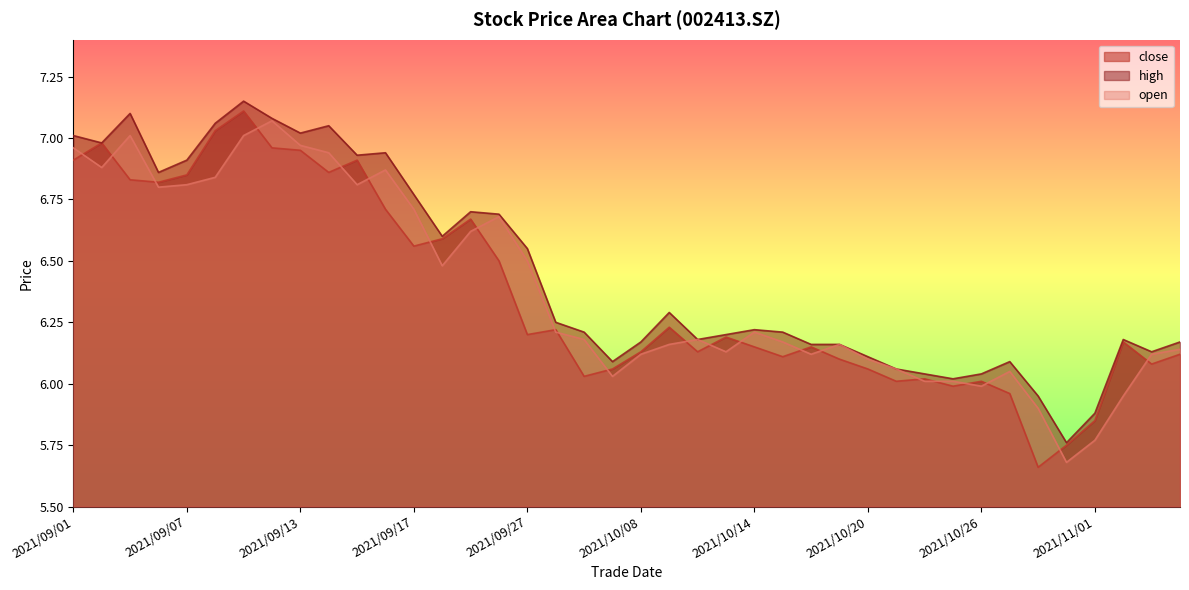

Reading left to right, transcribe all the data shown in this chart.

close: 6.9	7.0	6.8	6.8	6.8	7.0	7.1	7.0	7.0	6.9	6.9	6.7	6.6	6.6	6.7	6.5	6.2	6.2	6.0	6.1	6.1	6.2	6.1	6.2	6.2	6.1	6.2	6.1	6.1	6.0	6.0	6.0	6.0	6.0	5.7	5.8	5.8	6.2	6.1	6.1
high: 7.0	7.0	7.1	6.9	6.9	7.1	7.2	7.1	7.0	7.0	6.9	6.9	6.8	6.6	6.7	6.7	6.5	6.2	6.2	6.1	6.2	6.3	6.2	6.2	6.2	6.2	6.2	6.2	6.1	6.1	6.0	6.0	6.0	6.1	6.0	5.8	5.9	6.2	6.1	6.2
open: 7.0	6.9	7.0	6.8	6.8	6.8	7.0	7.1	7.0	6.9	6.8	6.9	6.7	6.5	6.6	6.7	6.5	6.2	6.2	6.0	6.1	6.2	6.2	6.1	6.2	6.2	6.1	6.2	6.1	6.1	6.0	6.0	6.0	6.0	5.9	5.7	5.8	6.0	6.1	6.1